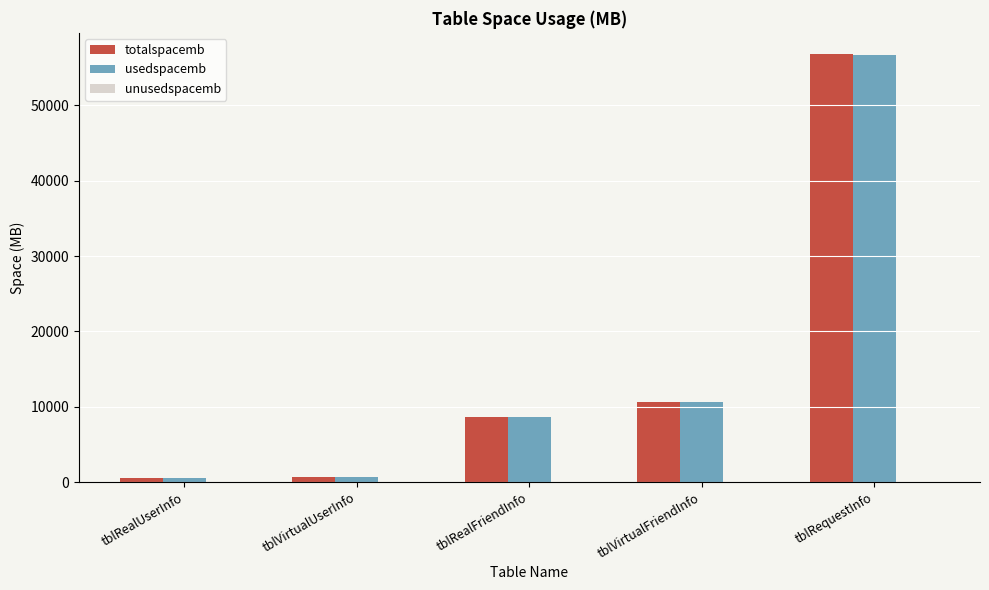

Where is totalspacemb nearest to the value 28684?

tblVirtualFriendInfo